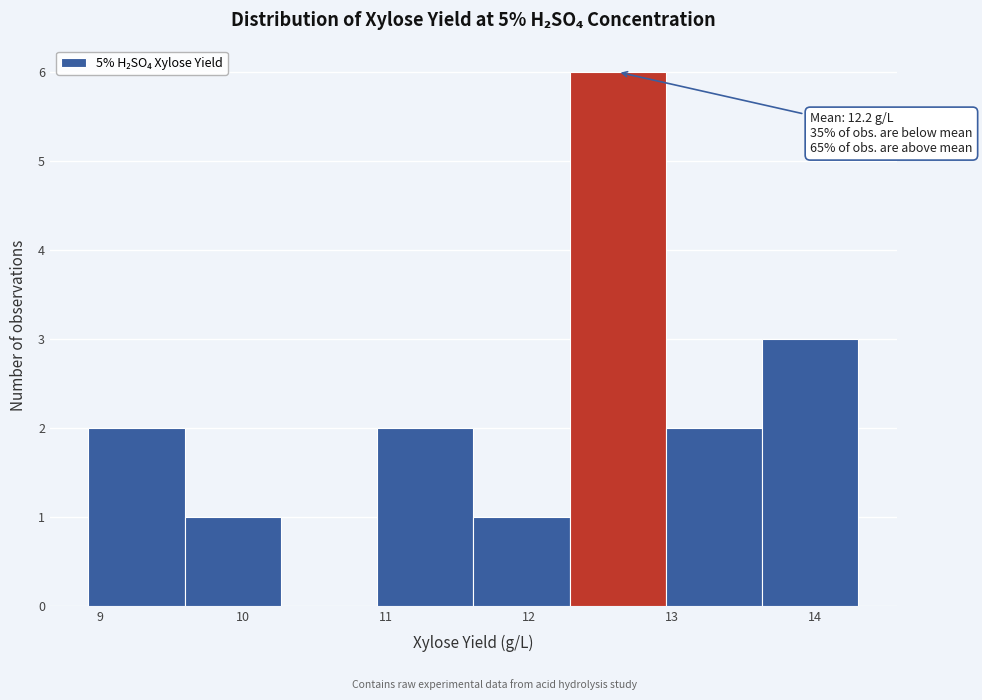

Which range on the x-axis has the tallest bar?

12.3 to 13.0